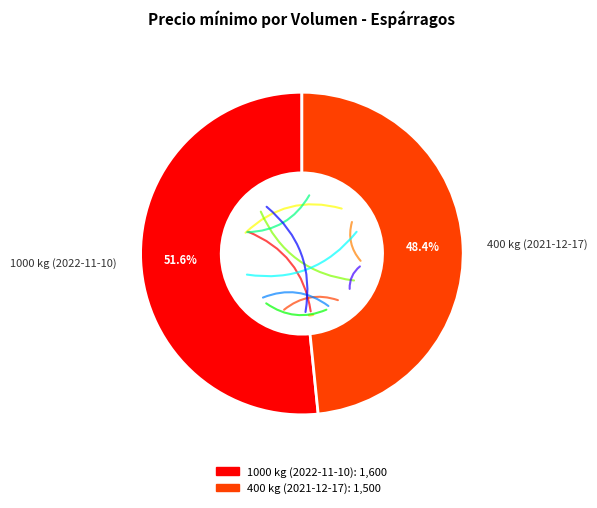

How many slices are in this pie chart?

2